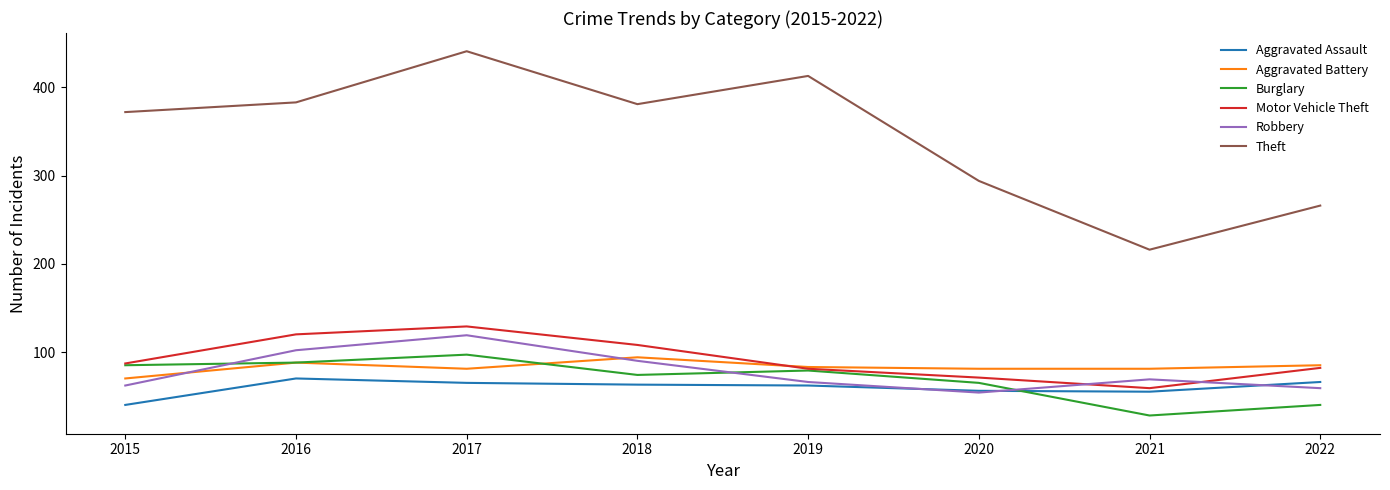

True or false: Burglary has a value of 40 at 2022.

True